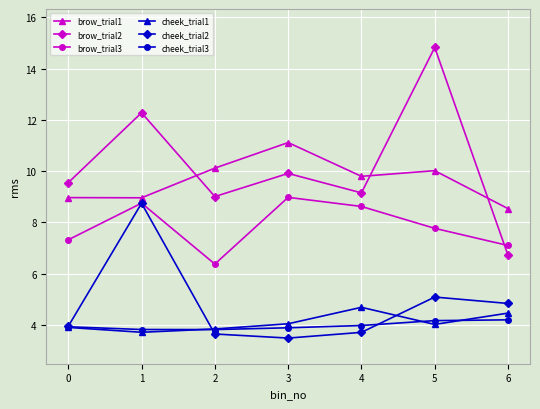

What is the highest value of the cheek_trial1 series?

4.7